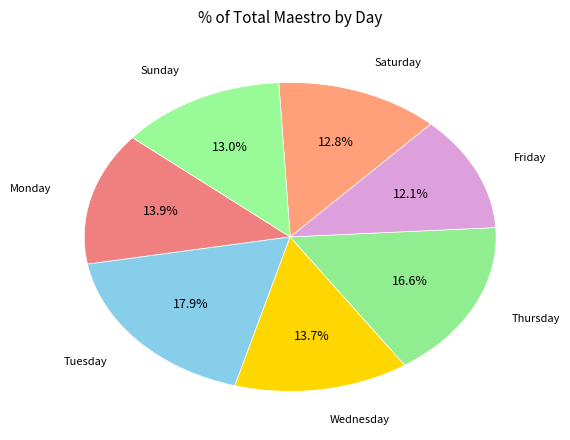

Does Monday account for over 50% of the chart?

No